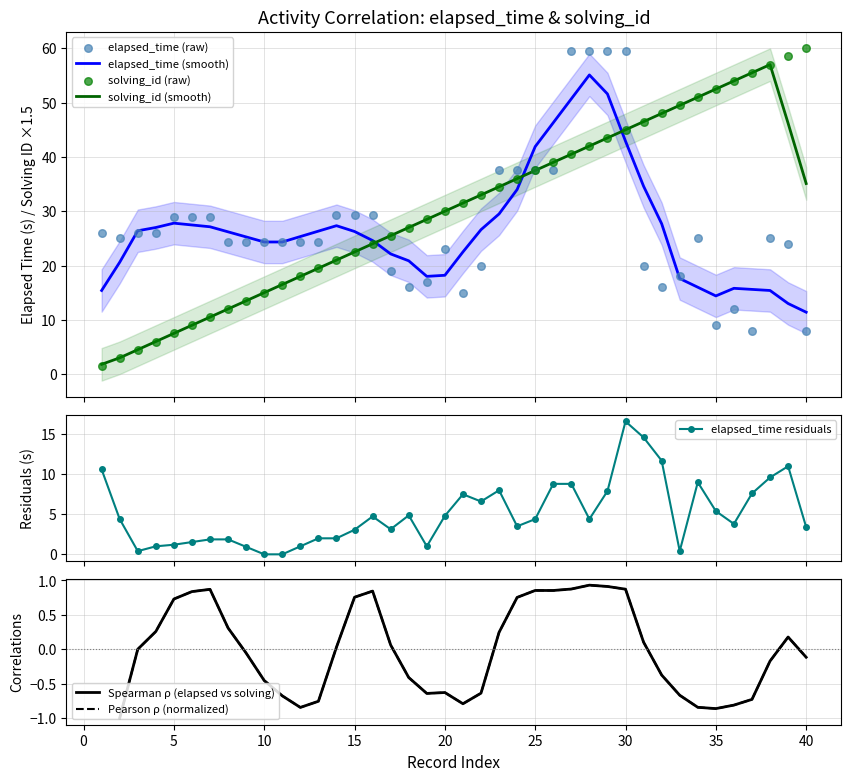

Which series reaches the minimum Y coordinate?

solving_id